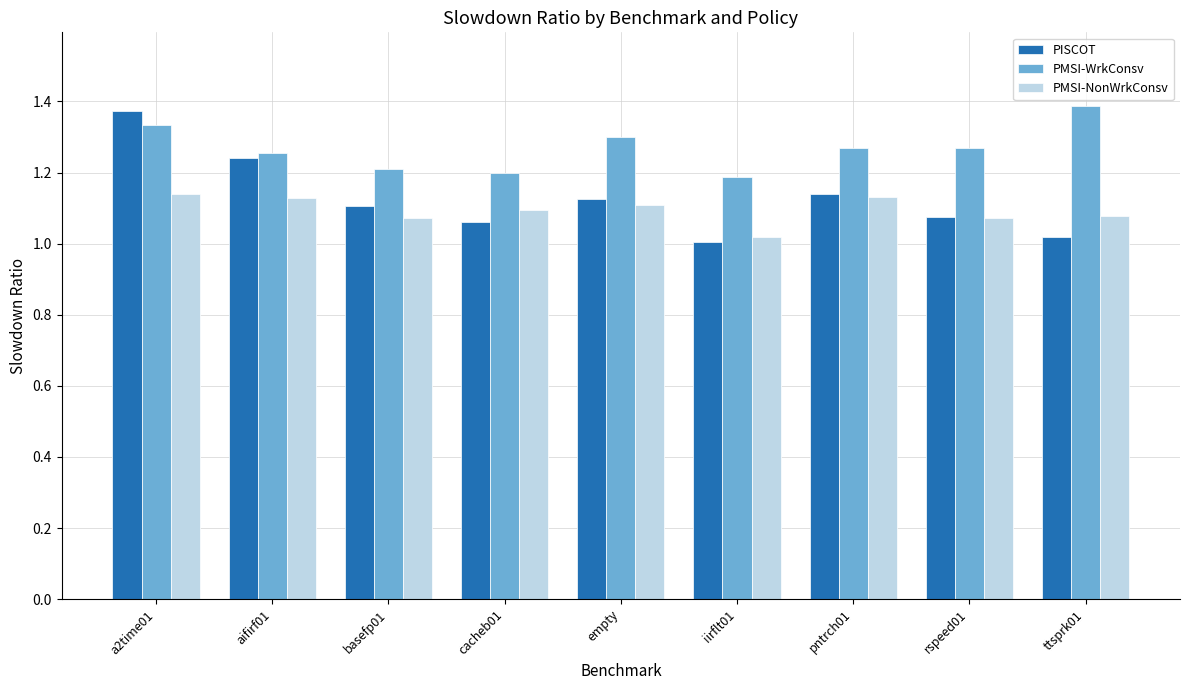

At which category is the sum across all series the highest?

a2time01